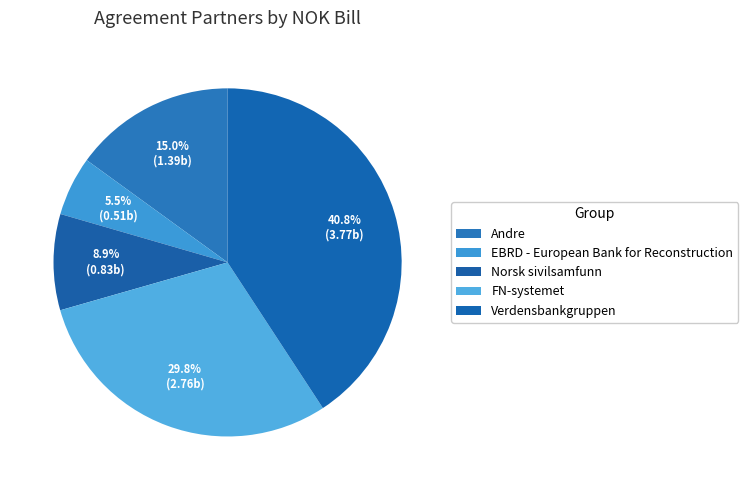

What is the largest slice in the pie chart?

Verdensbankgruppen